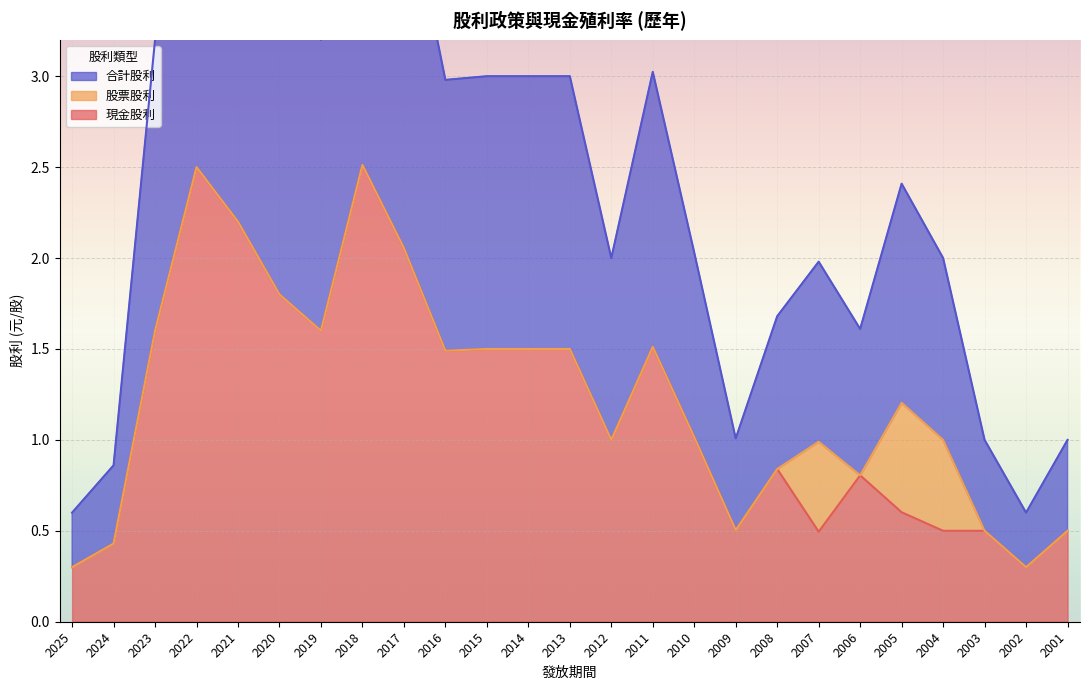

At which category is the sum across all series the highest?

2018